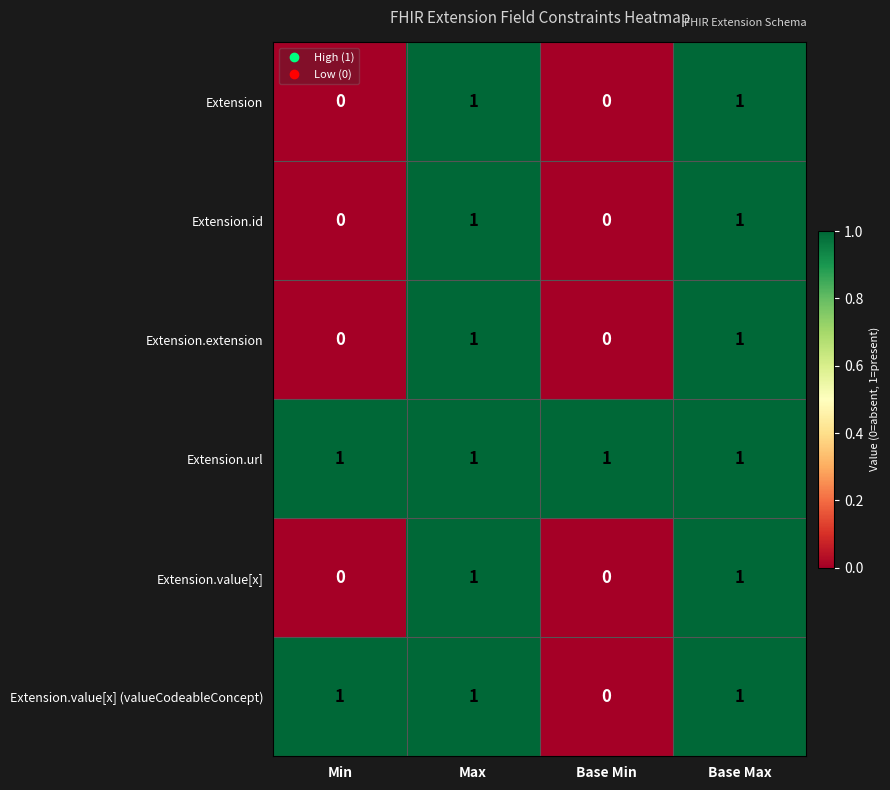

The value of Extension.value[x] at Base Min is 1. True or false?

False